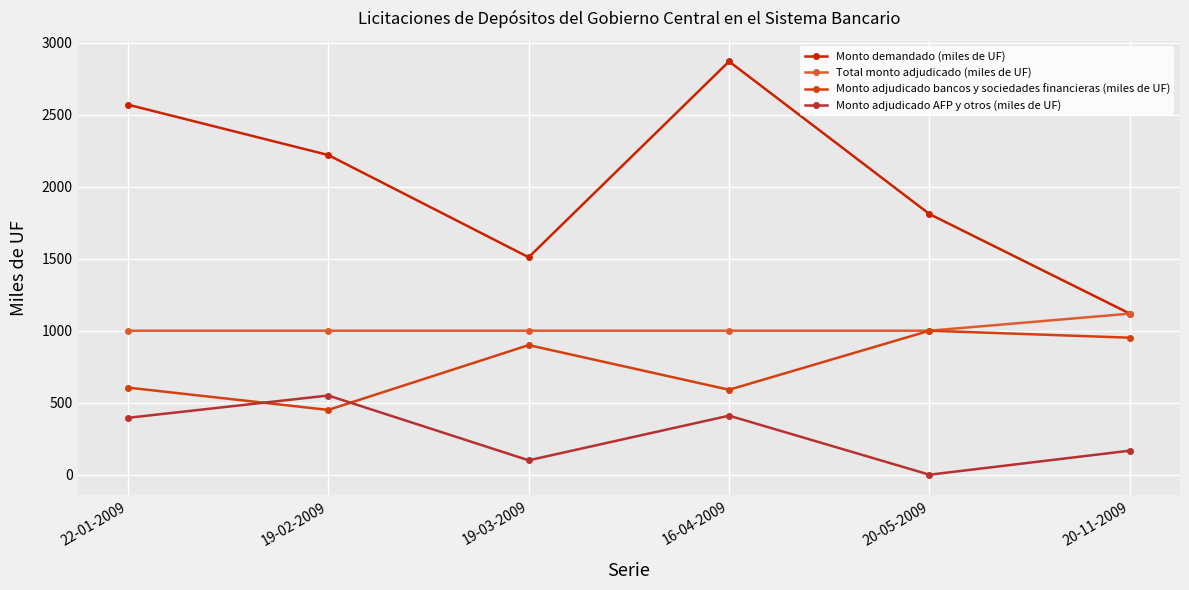

Reading left to right, transcribe all the data shown in this chart.

Monto demandado (miles de UF): 2570.0	2220.0	1510.0	2870.0	1810.0	1118.5
Total monto adjudicado (miles de UF): 1000.0	1000.0	1000.0	1000.0	1000.0	1118.5
Monto adjudicado bancos y sociedades financieras (miles de UF): 605.0	450.0	900.0	590.0	1000.0	951.5
Monto adjudicado AFP y otros (miles de UF): 395.0	550.0	100.0	410.0	0.0	167.0